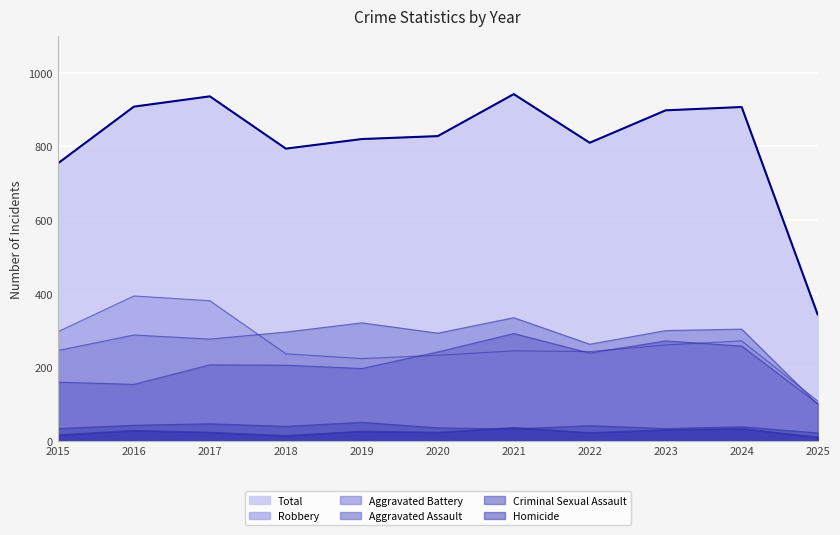

Rank the categories by Robbery value from lowest to highest.

2025, 2019, 2020, 2018, 2022, 2021, 2023, 2024, 2015, 2017, 2016